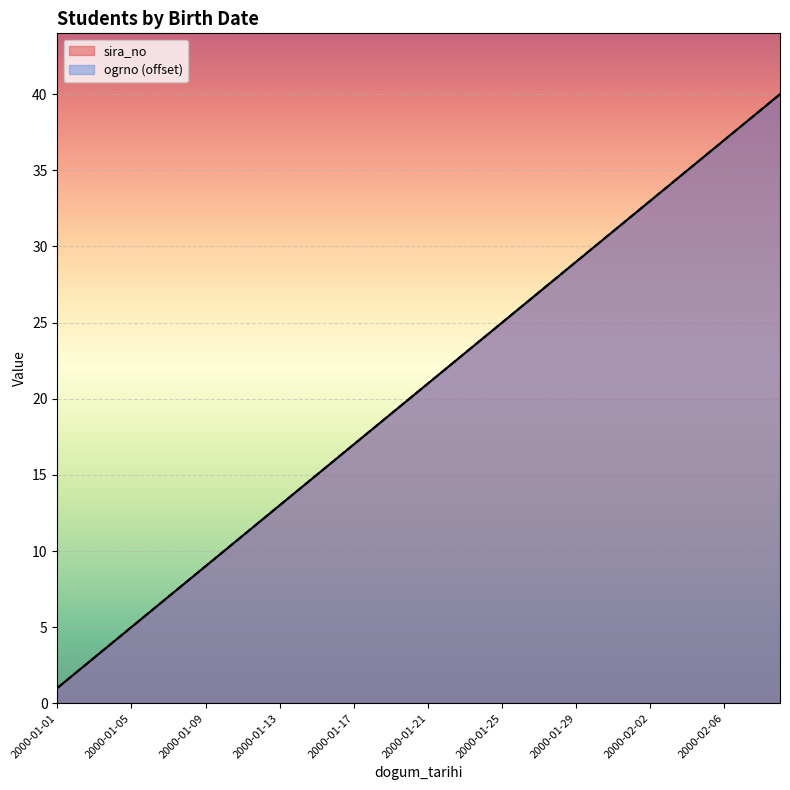

What is the minimum value for ogrno?

1